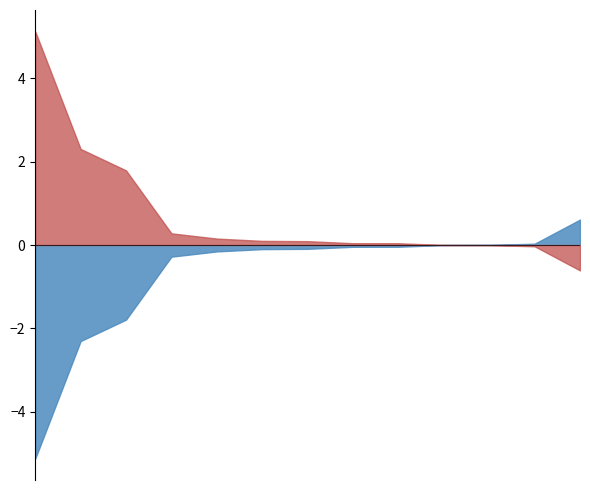

What is the greatest value displayed?

5.1